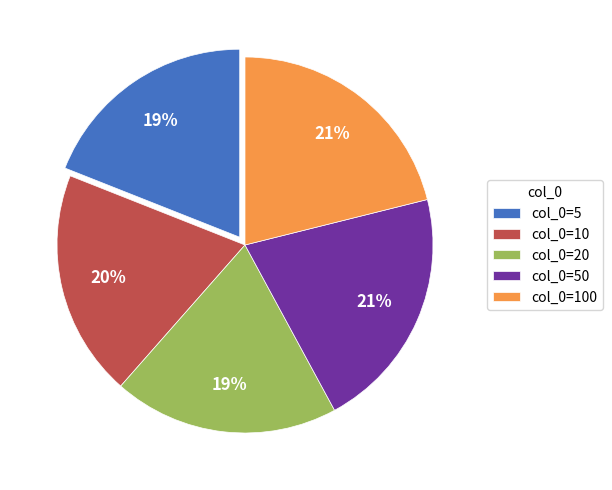

How many segments does this pie chart have?

5